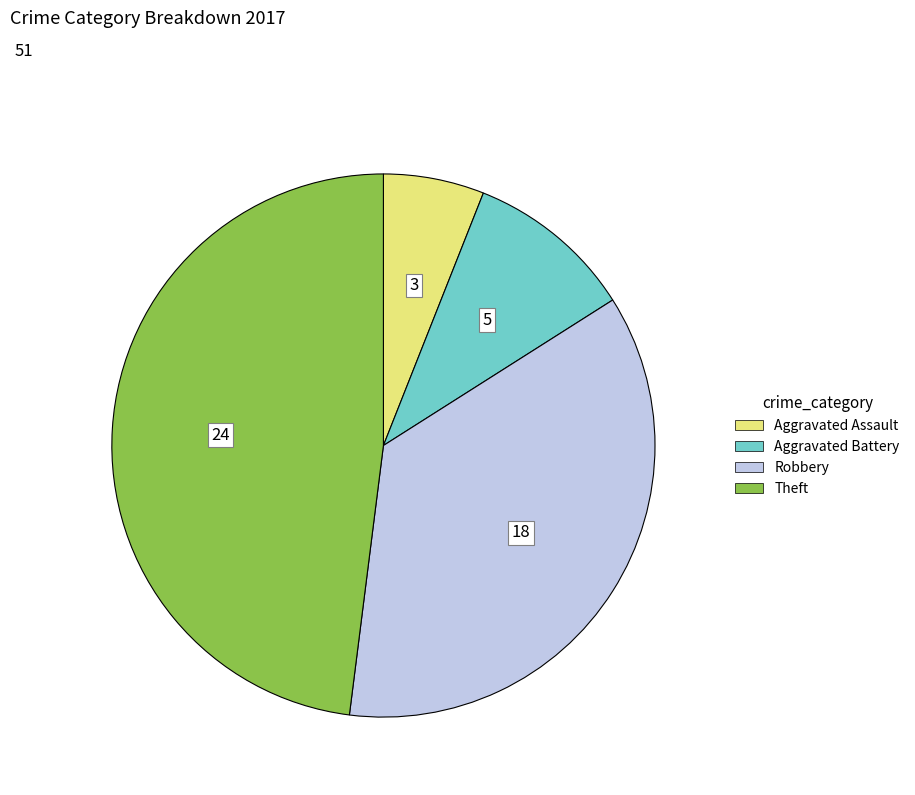

Approximately how many times larger is the value at Robbery compared to Aggravated Battery?

3.6